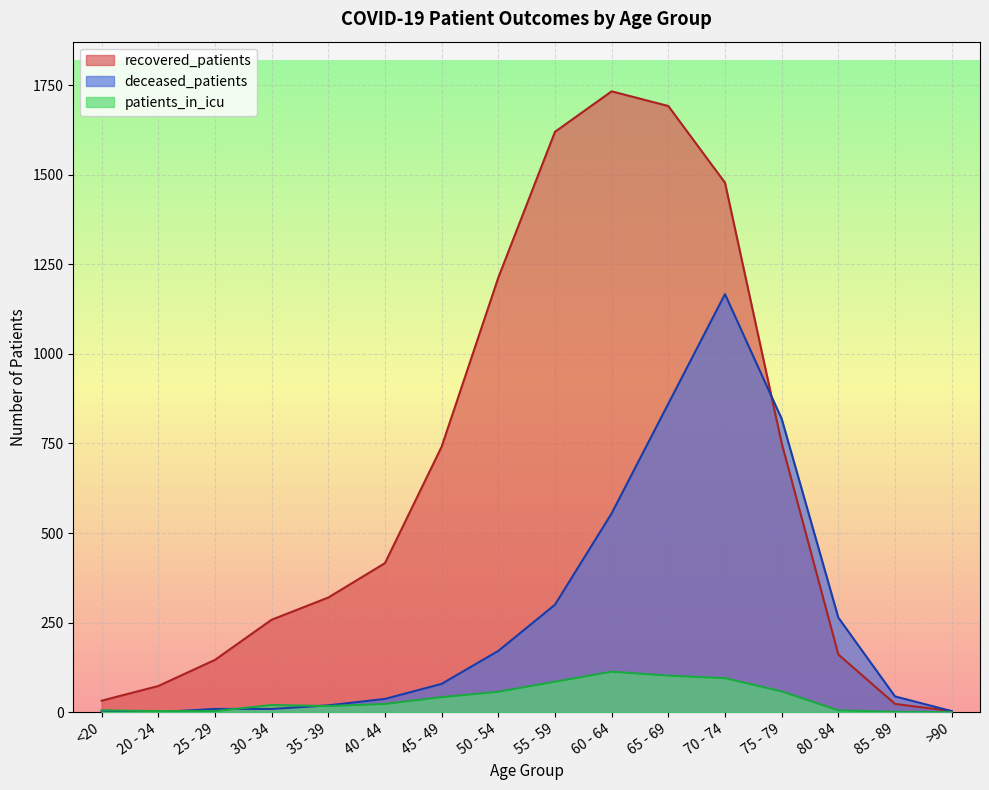

What is the difference between the recovered_patients values at 80 - 84 and 45 - 49?

580